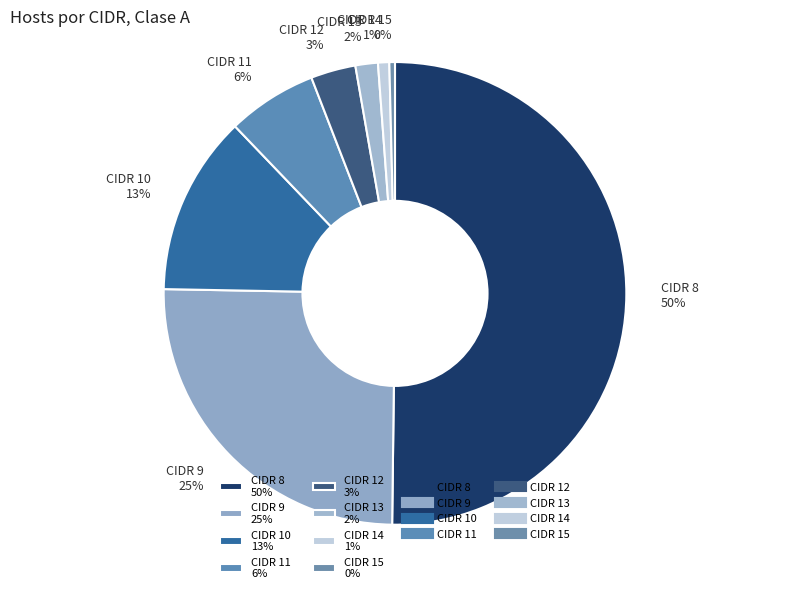

Is the sum of CIDR 13 2% and CIDR 8 50% greater than half?

Yes